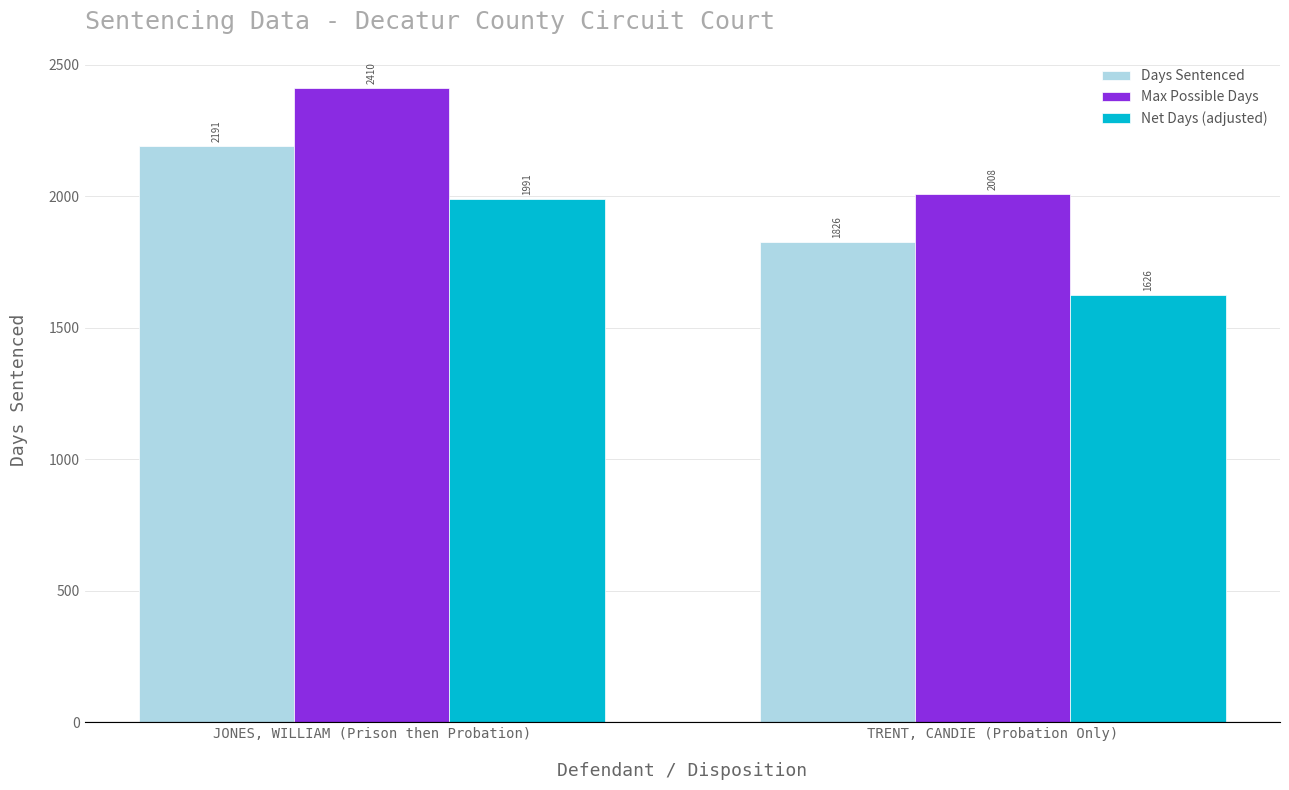

Rank the series at JONES, WILLIAM (Prison then Probation) from highest to lowest value.

Max Possible Days, Days Sentenced, Net Days (adjusted)